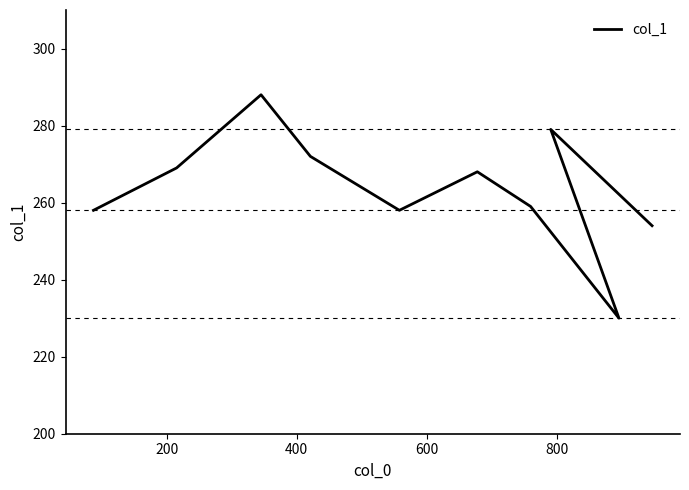

How many data points does each series have?

10